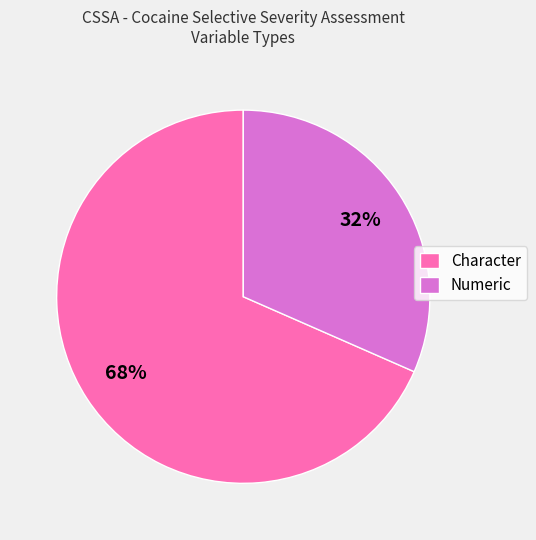

To the nearest percent, what is the combined percentage of Numeric and Character?

100%